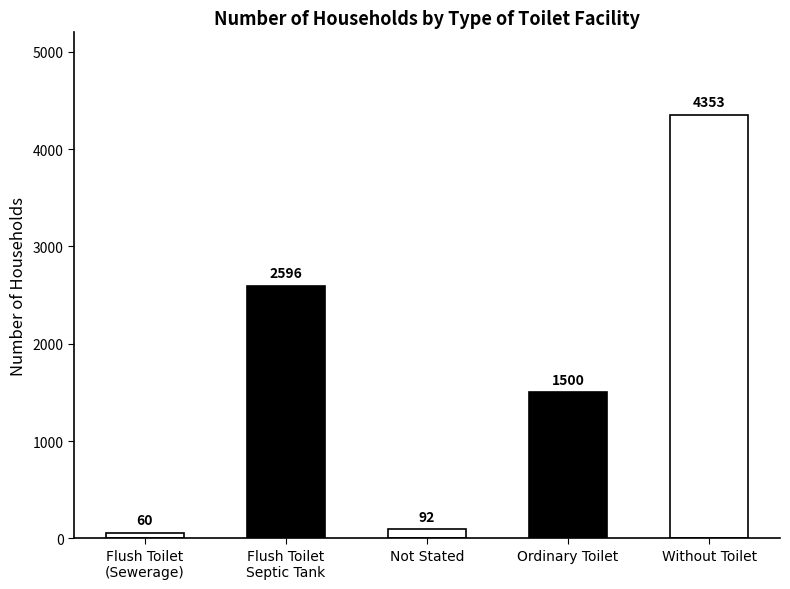

True or false: the data shows 60 at Flush Toilet
(Sewerage).

True